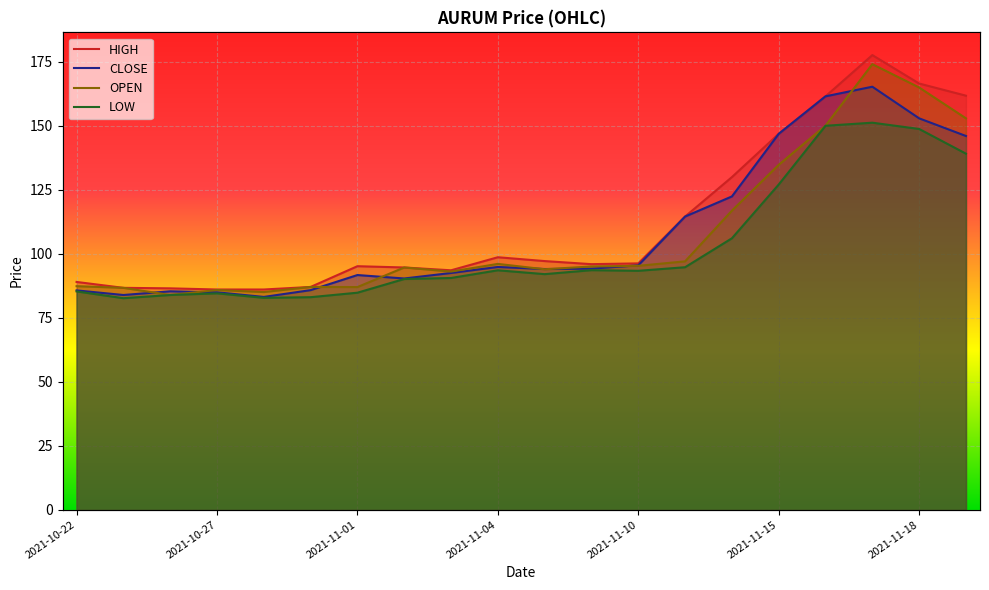

Between 2021-11-01 and 2021-11-22, which series saw the biggest shift?

HIGH